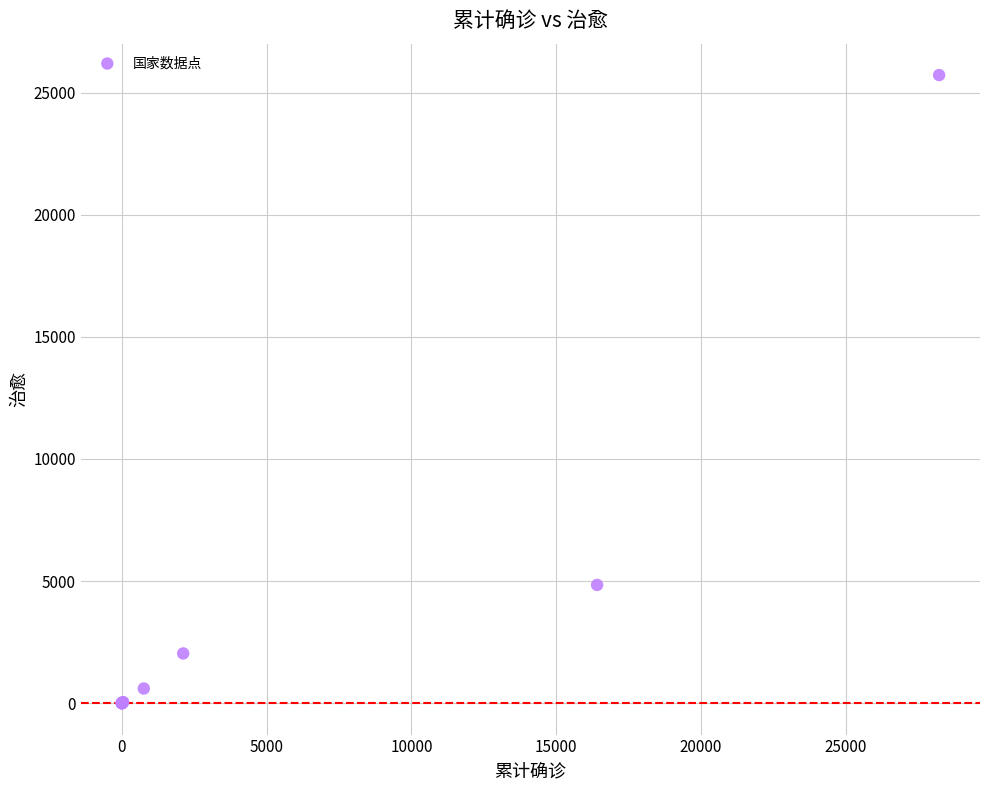

What Y value in the scatter plot is closest to 12858?

4842